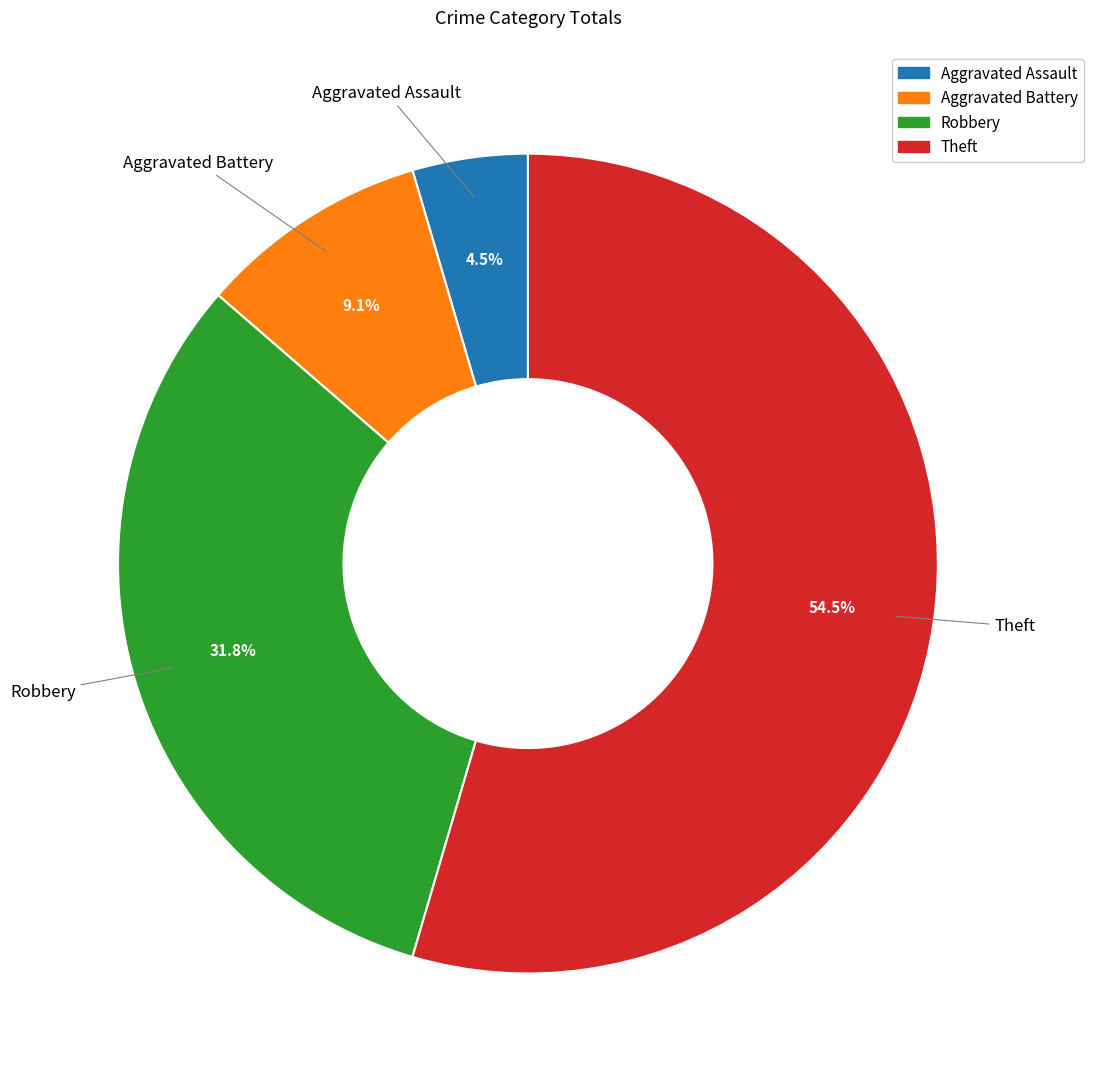

Is there any slice that represents more than half of the pie?

Yes